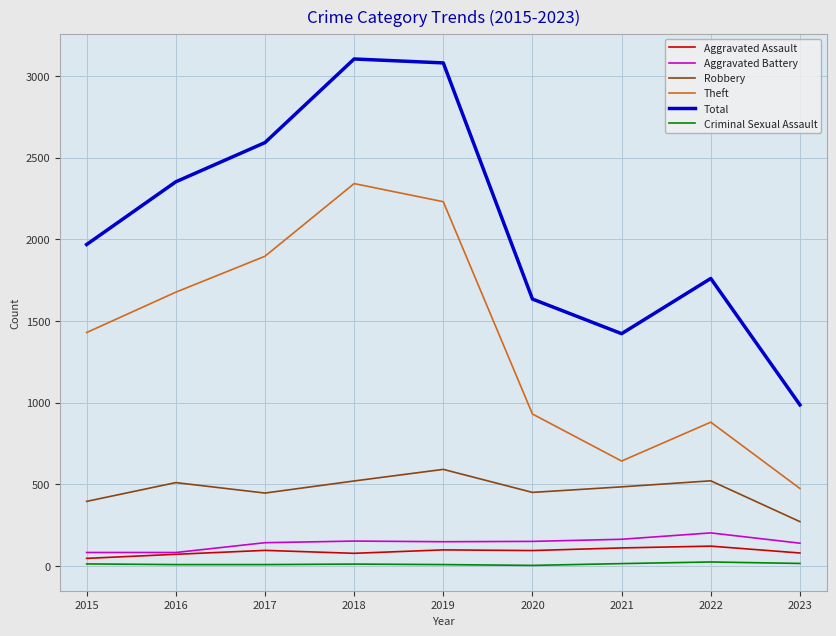

True or false: Robbery and Aggravated Assault intersect in this chart.

False